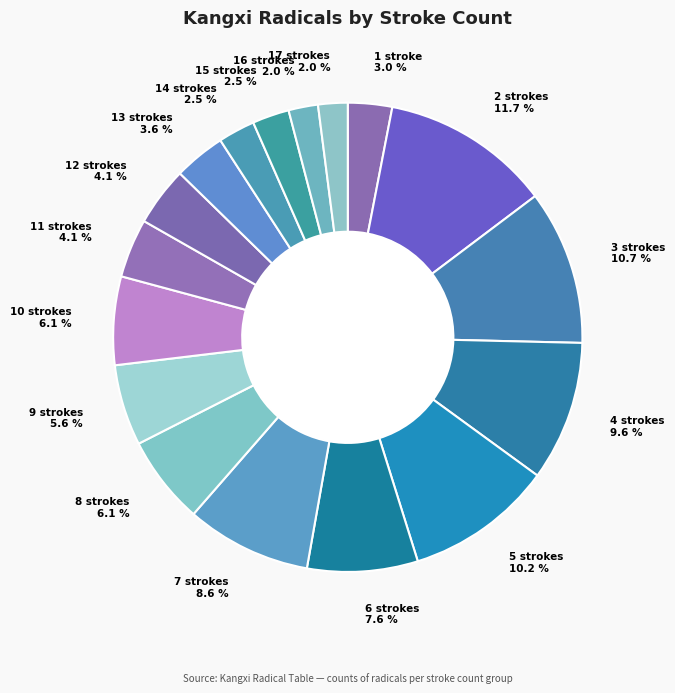

Which category has the biggest portion of the pie?

2